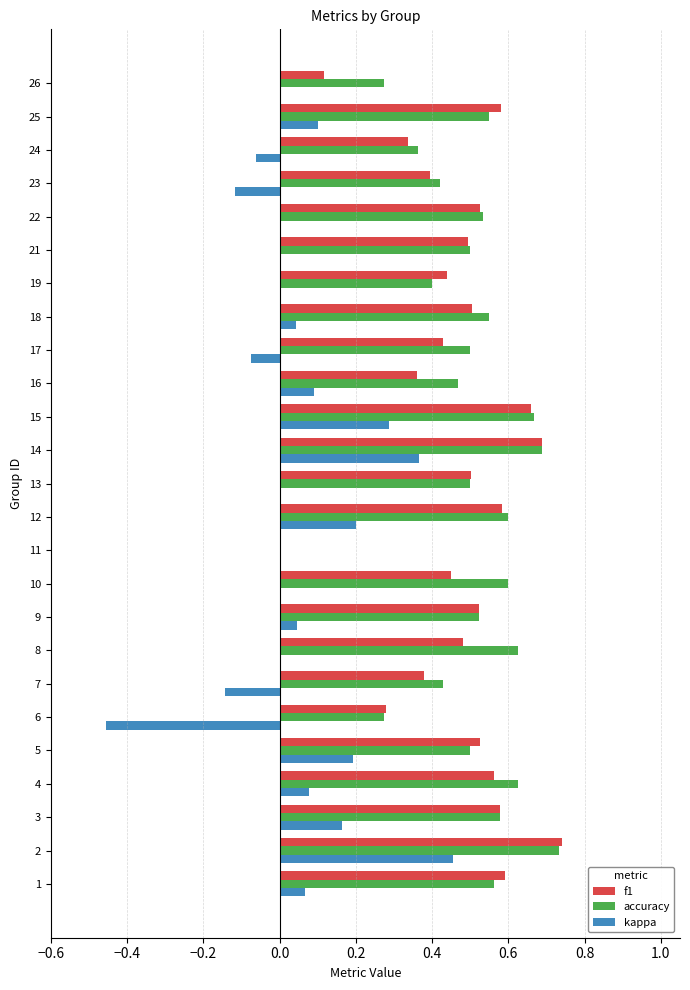

What is the sum of all f1 values?

11.7